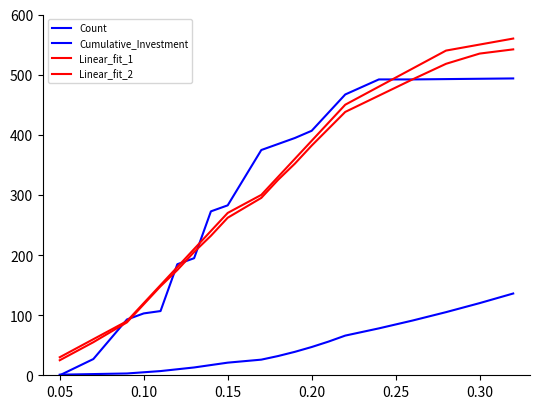

What is the value of the Count point at the 1st from the left?

1.0